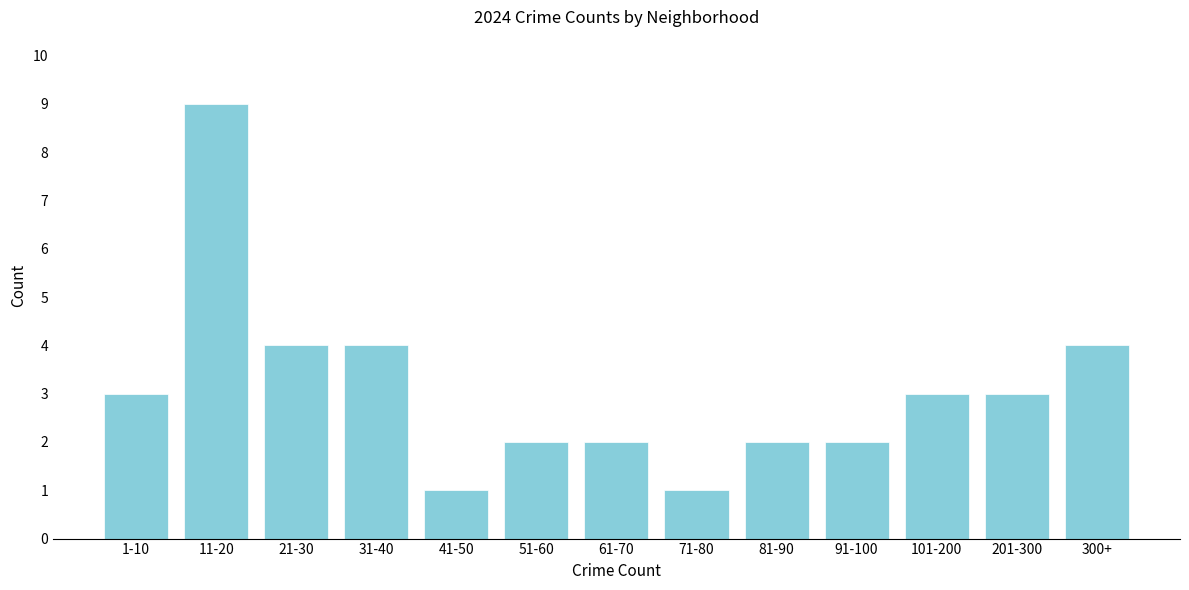

Reading left to right, extract all data points from this chart.

1-10=3	11-20=9	21-30=4	31-40=4	41-50=1	51-60=2	61-70=2	71-80=1	81-90=2	91-100=2	101-200=3	201-300=3	300+=4